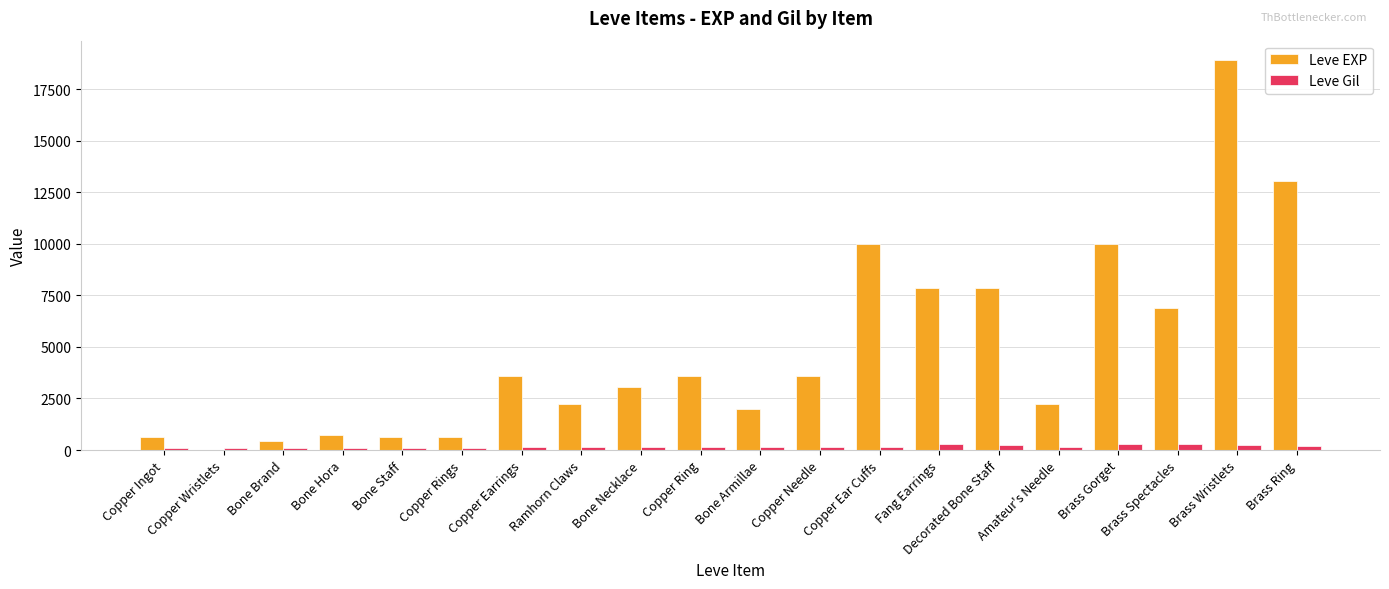

What is the sum of the Leve EXP values at Bone Necklace and Copper Earrings?

6640